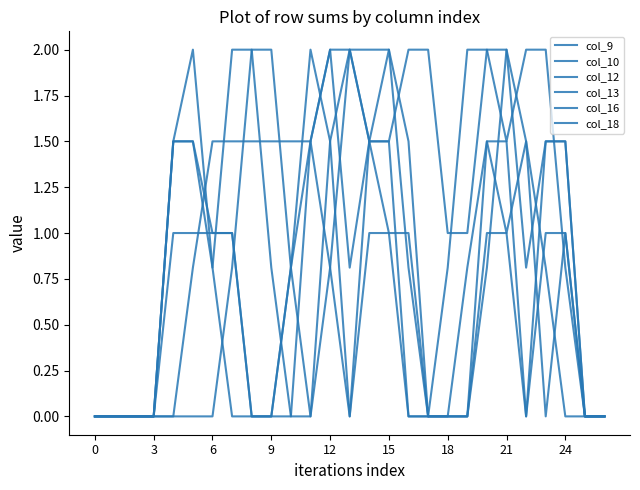

How many categories are shown in the chart?

27